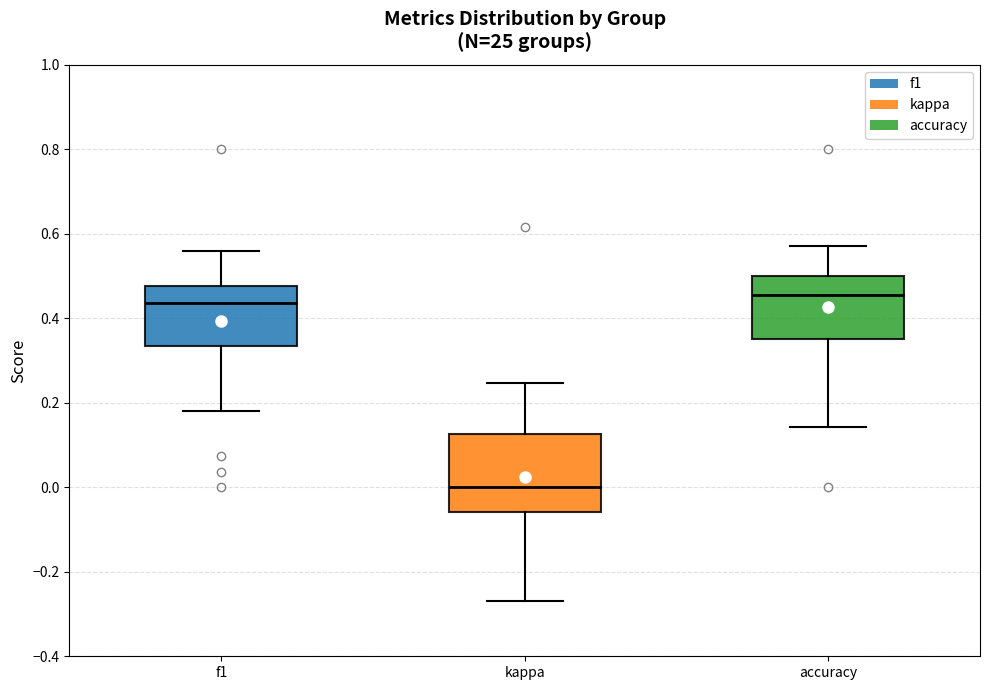

Where does the lower whisker of the box for accuracy end on the y-axis? The values are not printed on the chart, so give them approximately, as read against the axis.

0.14